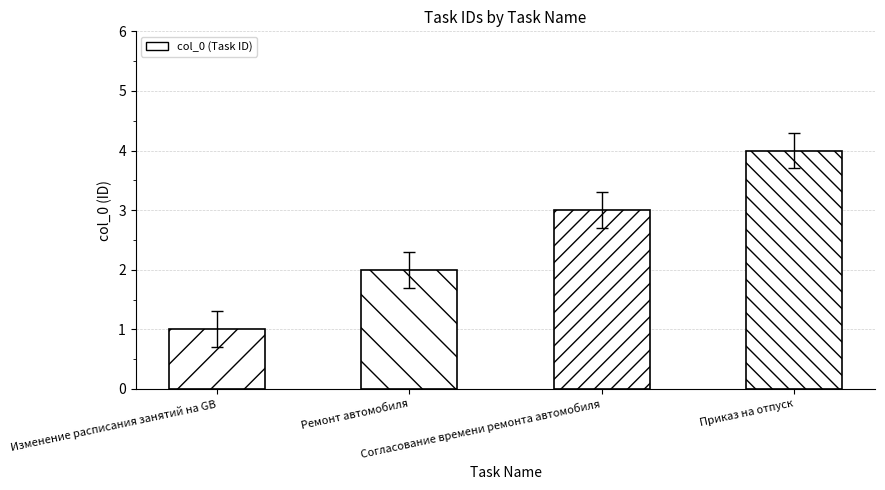

What is the greatest value displayed?

4